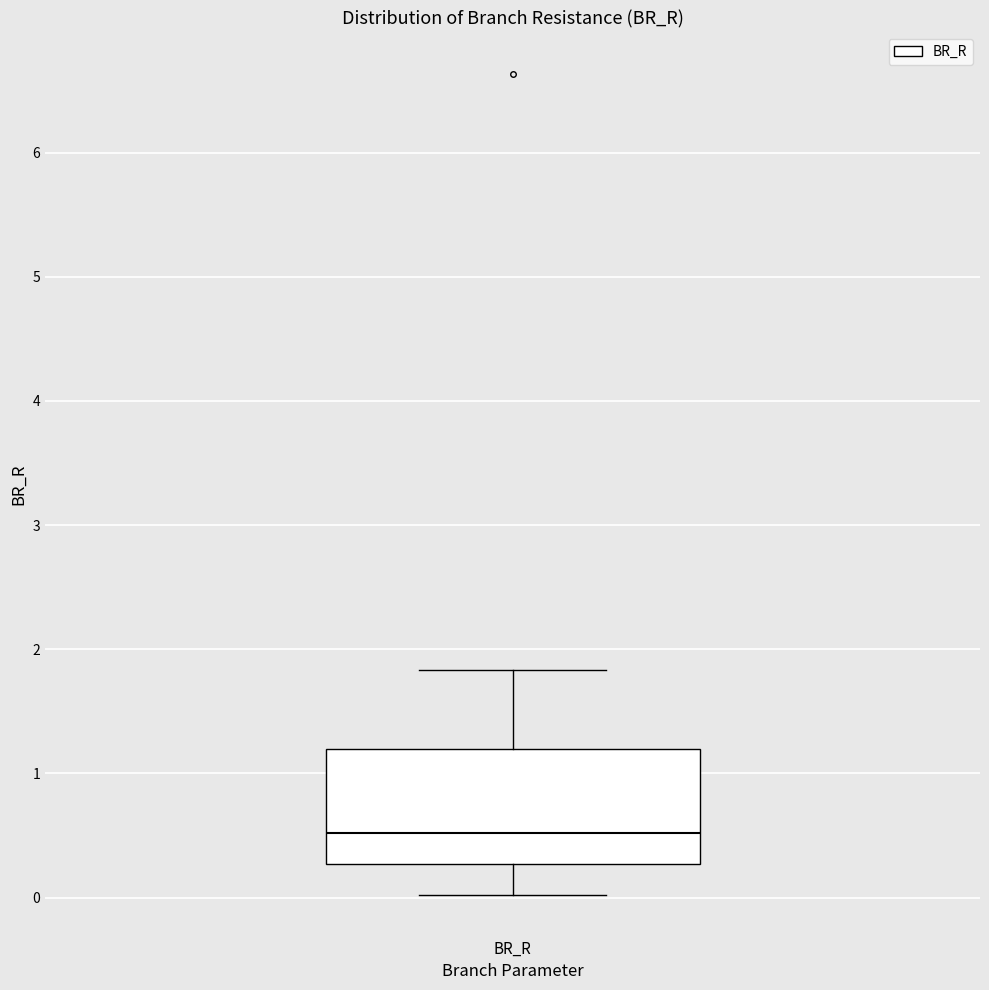

Read this box plot against the y-axis: the position of the median line, the range covered by the box, and the ends of both whiskers. The values are not printed on the chart, so give them approximately, as read against the axis.

median 0.5, box 0.3 to 1.2, whiskers 0.0 to 1.8